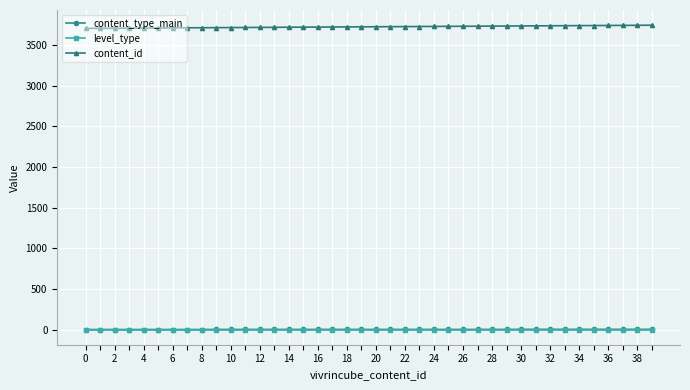

True or false: level_type and content_id cross at least once.

False